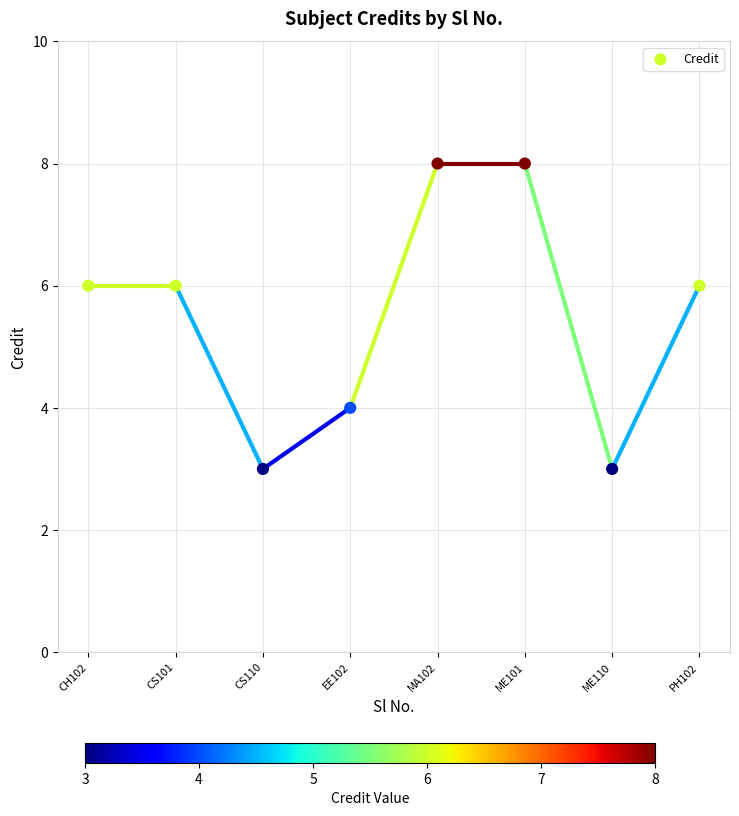

What is the average Y value?

6